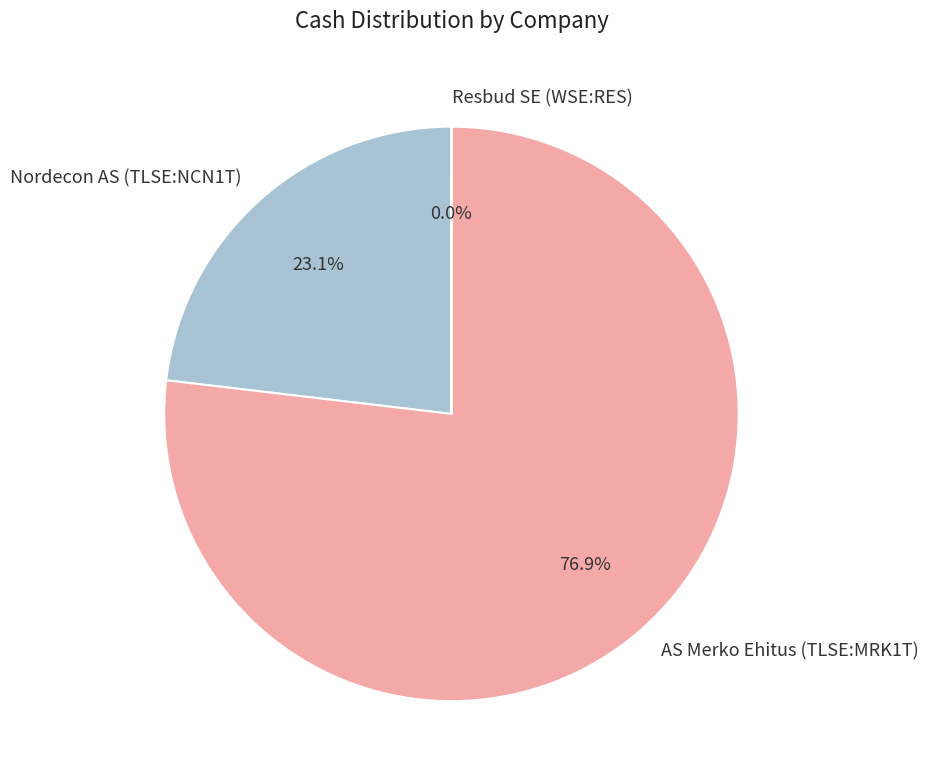

Approximately how many times larger is the value at AS Merko Ehitus (TLSE:MRK1T) compared to Nordecon AS (TLSE:NCN1T)?

3.3